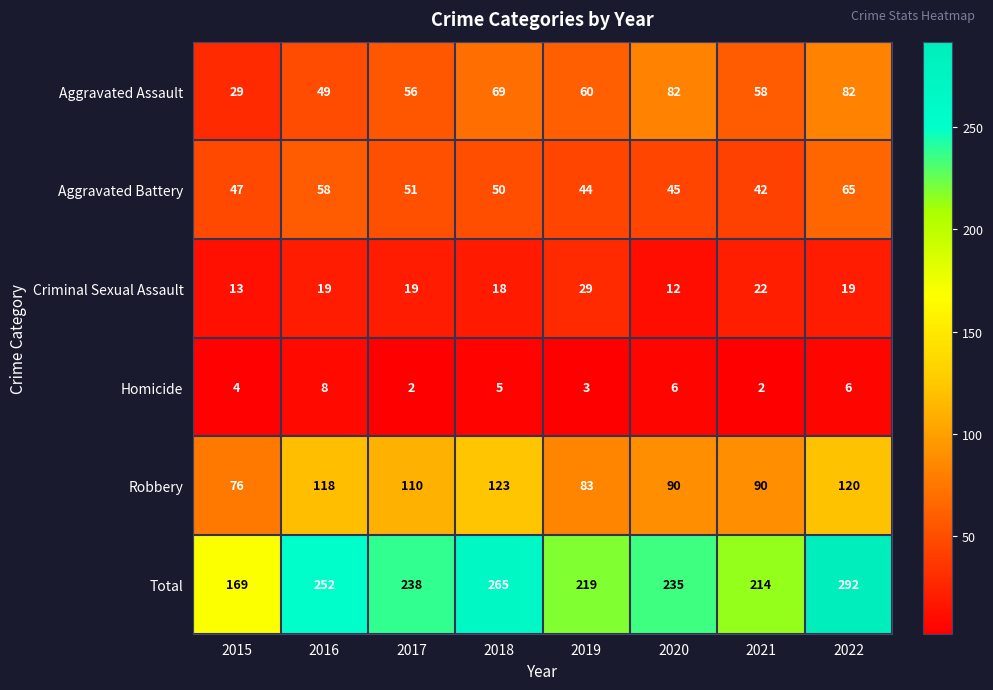

What is the lowest value of the Criminal Sexual Assault series?

12